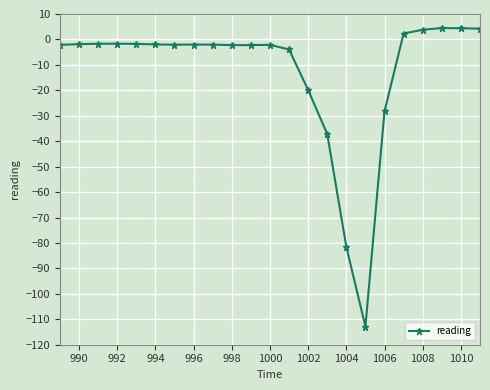

What is the greatest value displayed?

4.5